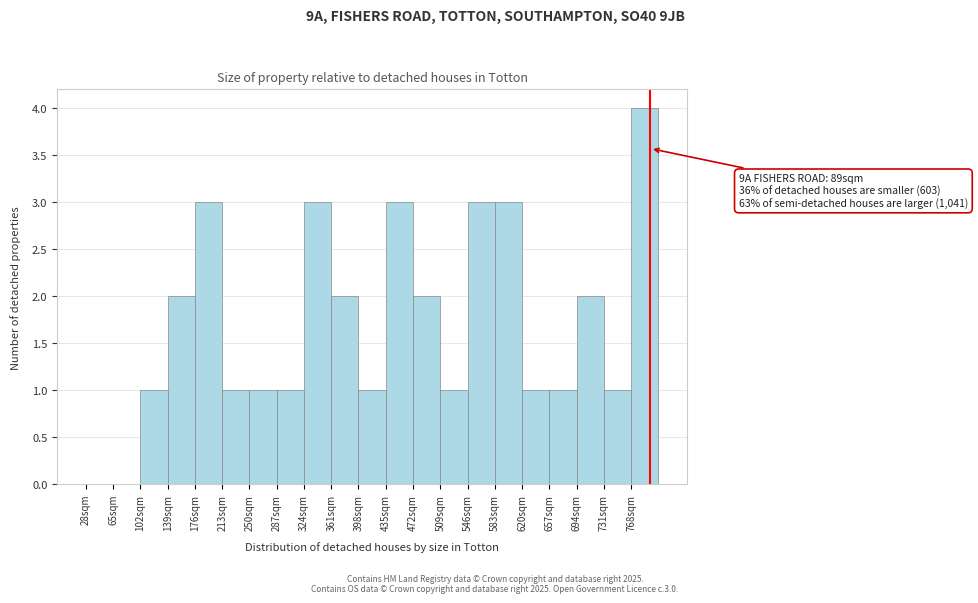

Which range on the x-axis has the tallest bar?

768 to 805